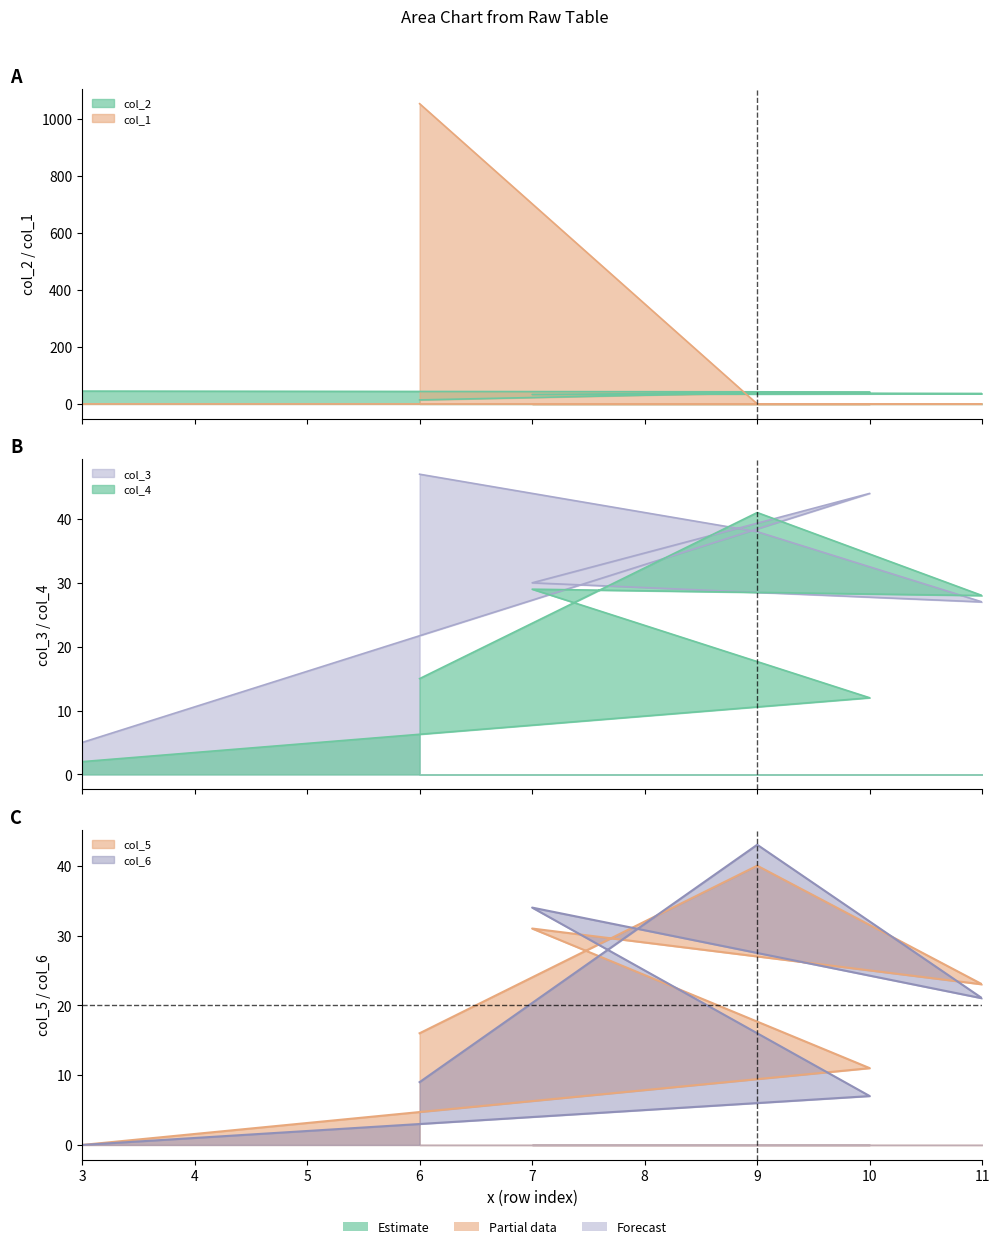

What is the difference between the maximum and minimum values in the col_5 series?

40.0